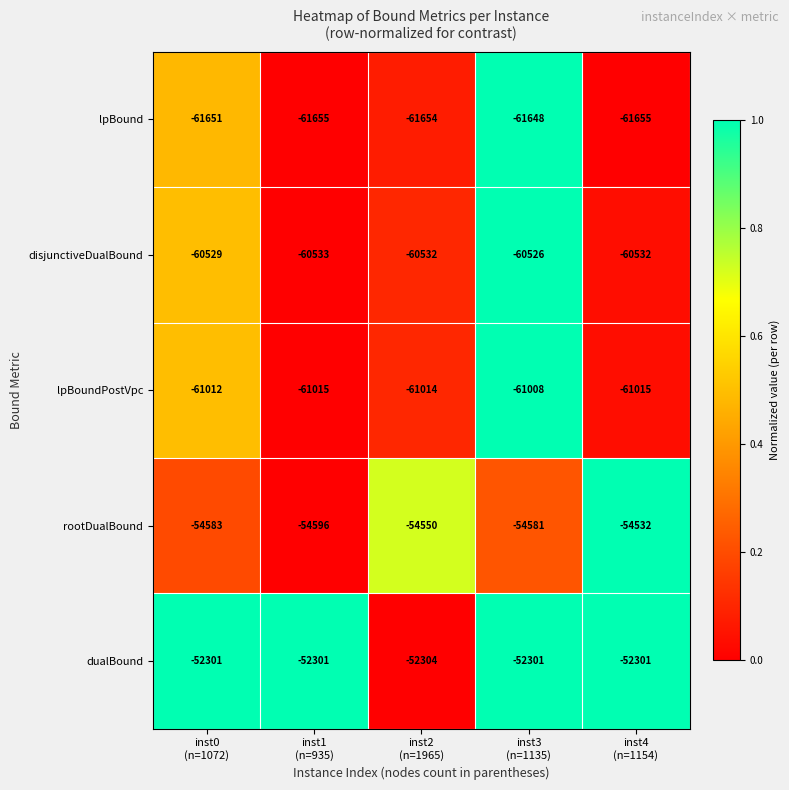

What is the total value across all series at inst4
(n=1154)?

-290035